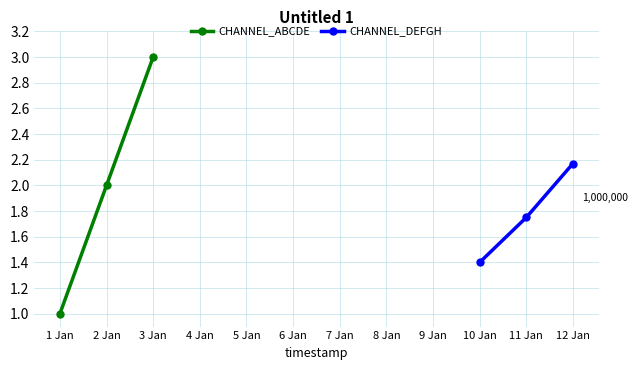

Count the CHANNEL_DEFGH values in the range 1 to 2.

2